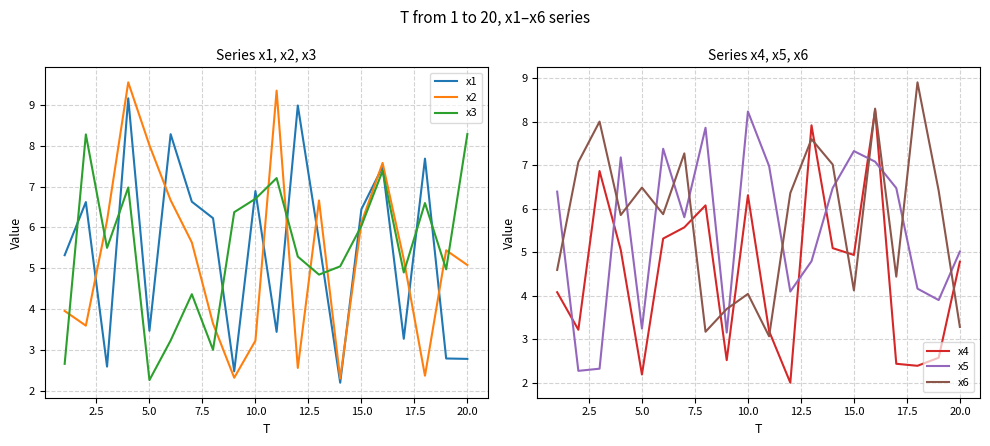

What is the lowest value of the x1 series?

2.2